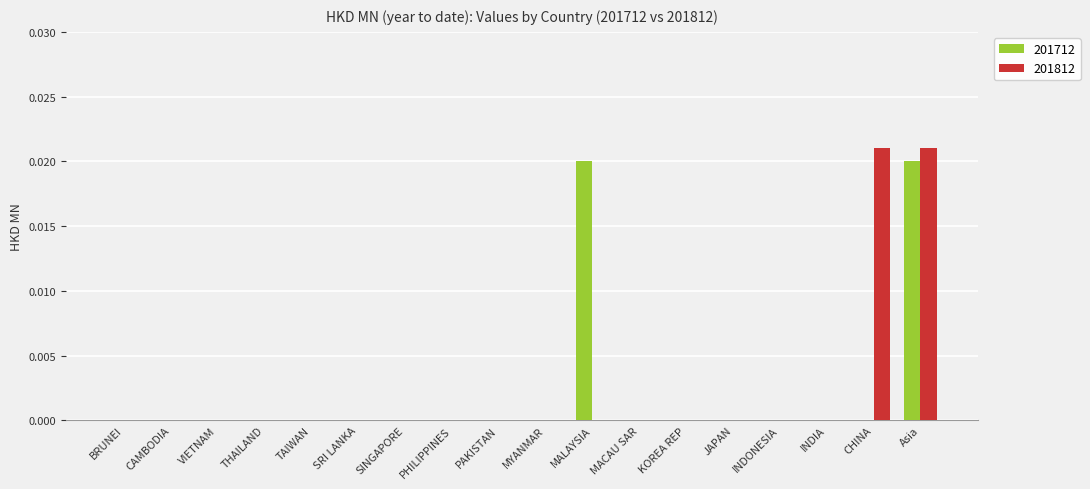

At which category is the sum across all series the highest?

Asia